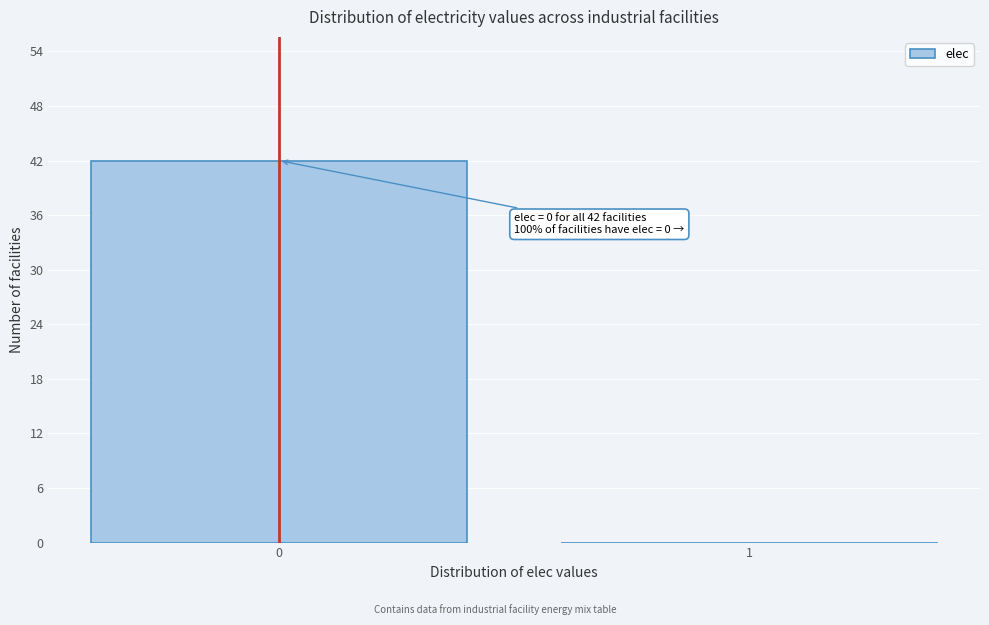

Reading left to right, what are all the values shown in this chart?

0=42	1=0